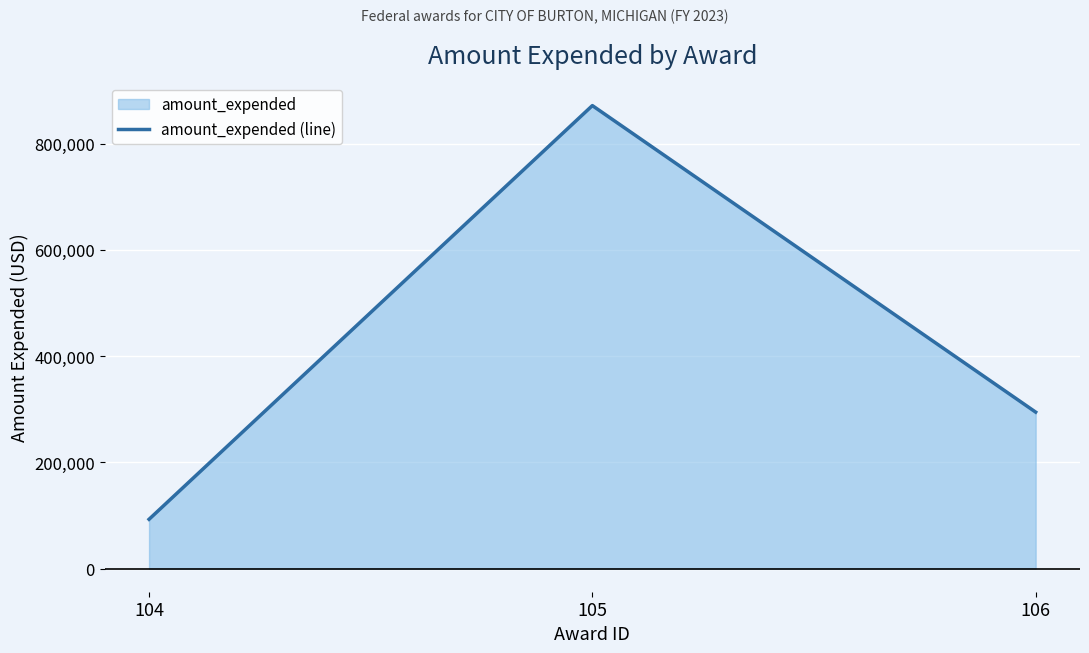

What is the difference between the values at 105 and 104?

780024